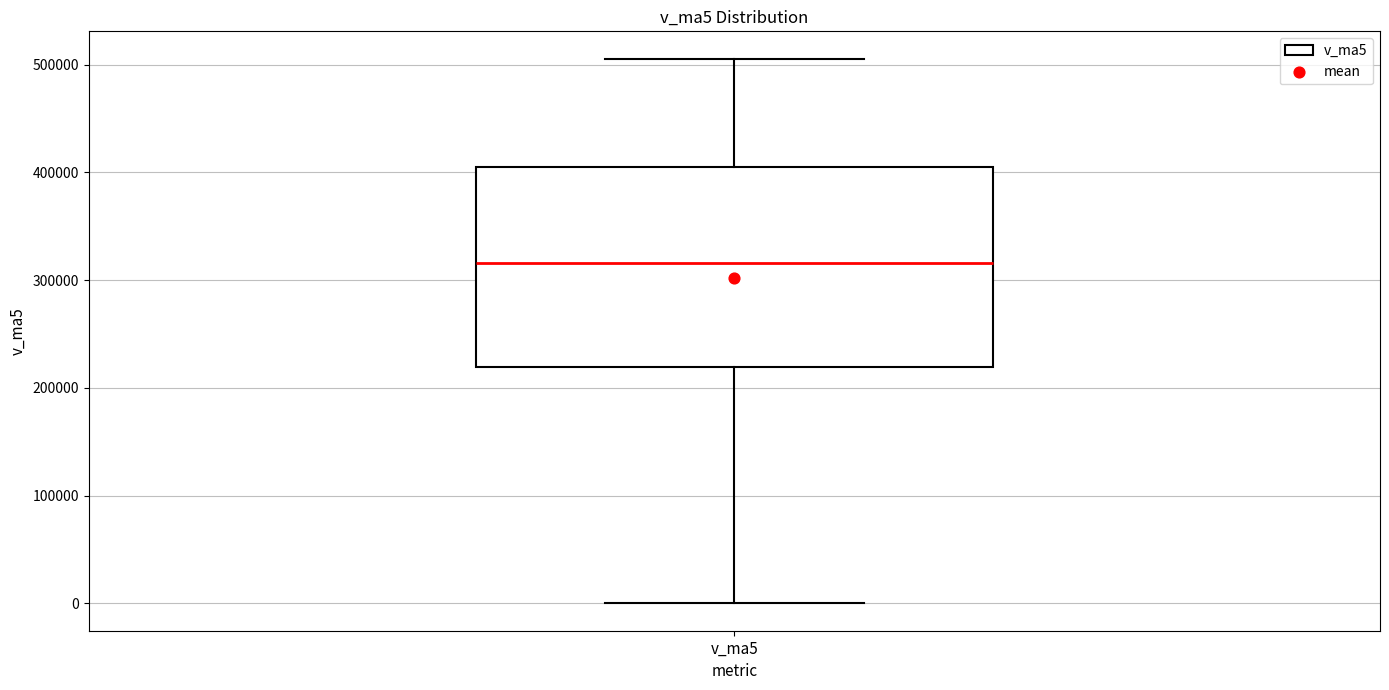

Transcribe this box plot: give where the median line is, the range the box spans, and where the two whiskers end, as read against the y-axis. The values are not printed on the chart, so give them approximately, as read against the axis.

median 320000, box 220000 to 400000, whiskers 0 to 510000